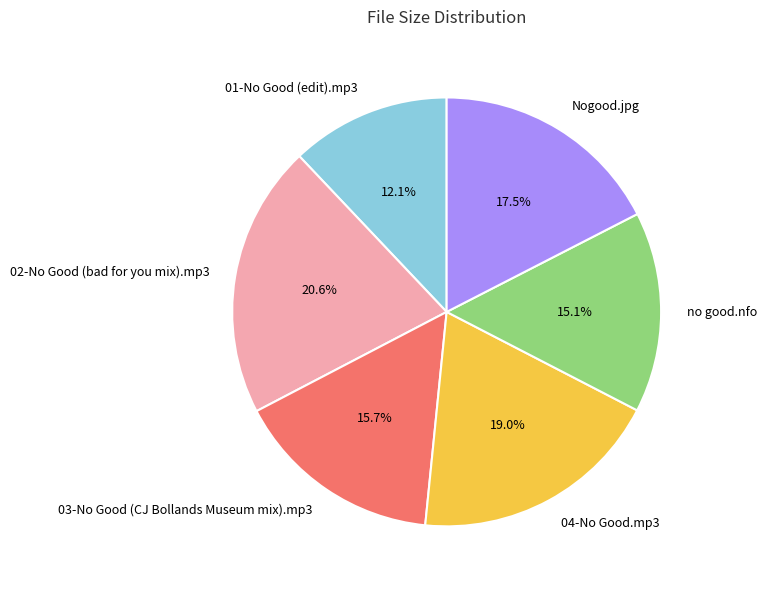

Combined, what portion of the pie is Nogood.jpg and no good.nfo?

32.6%